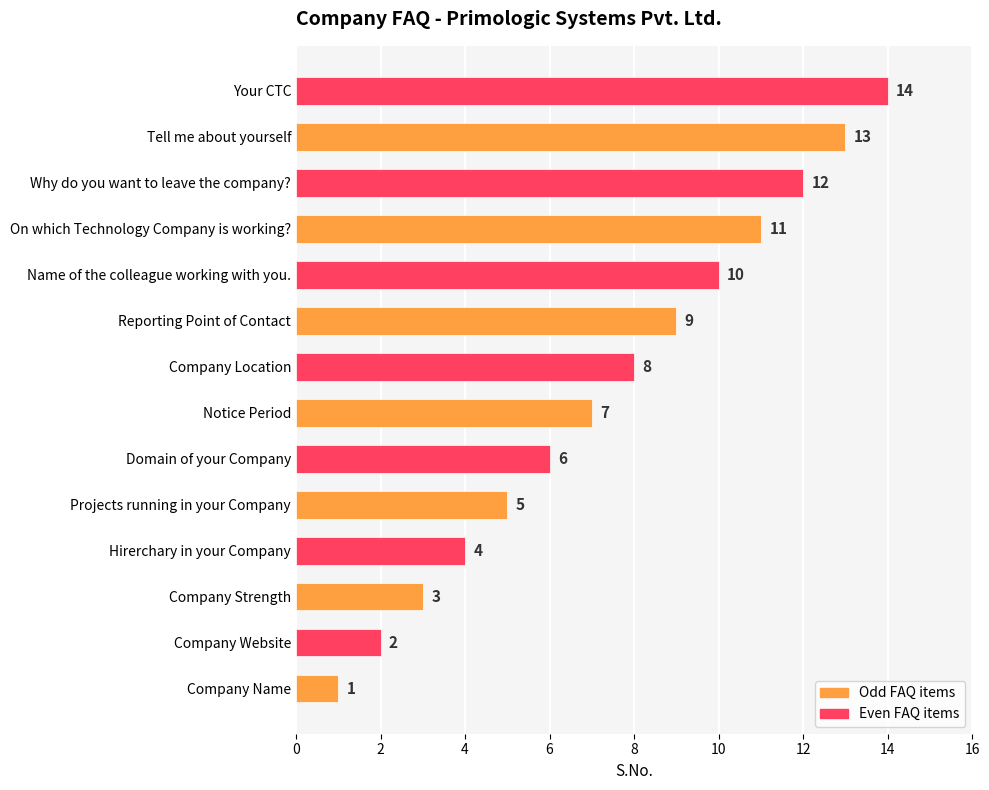

At which label is the value closest to 7?

Notice Period